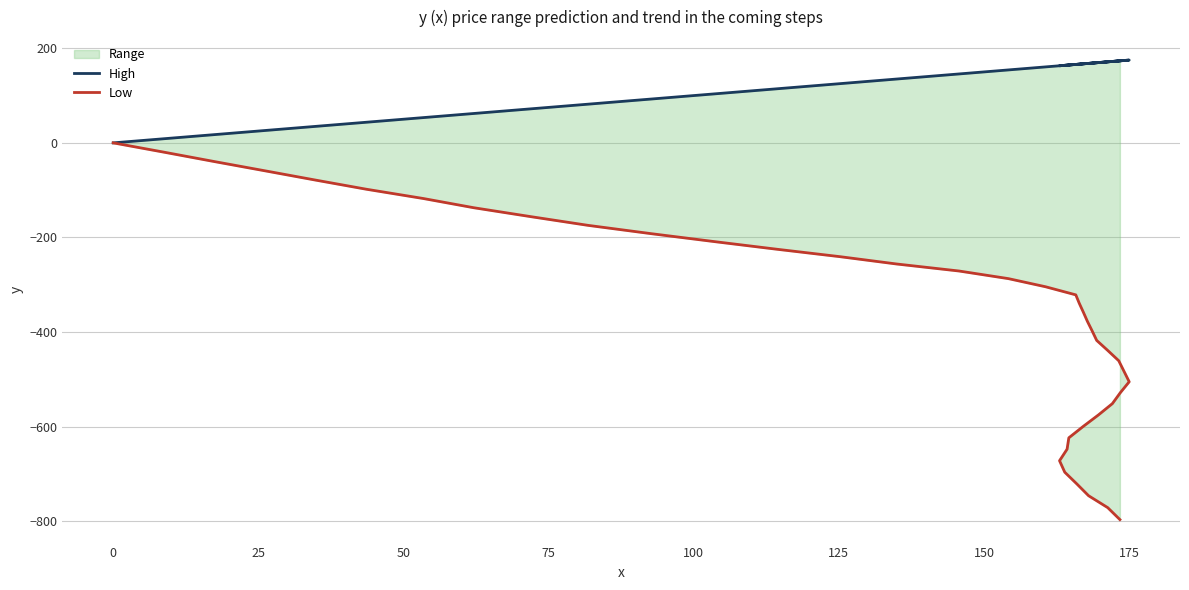

What is the average value of the High series?

128.7